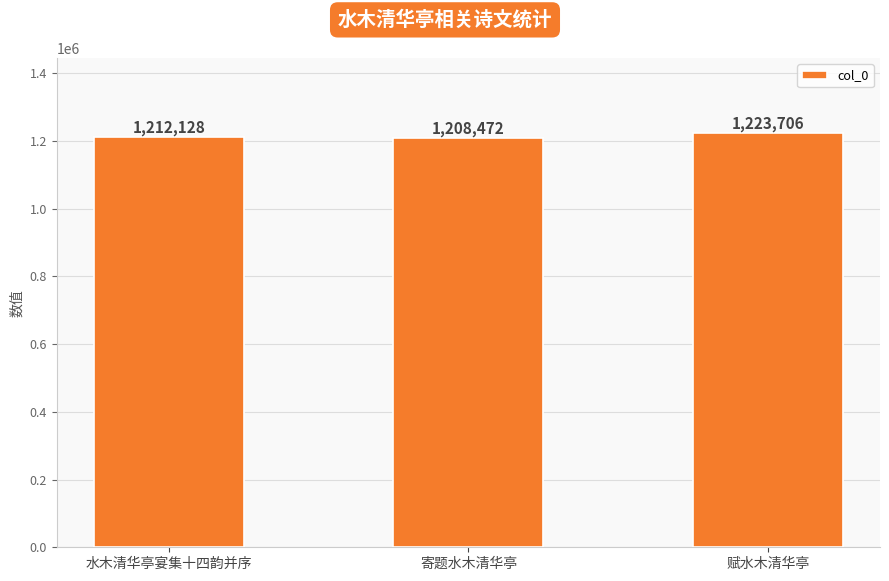

The chart shows a value of 1208472 at 寄题水木清华亭. True or false?

True